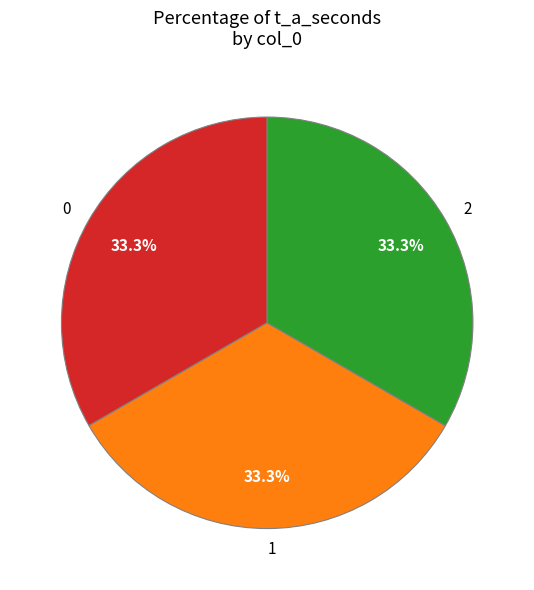

Do 1 and 2 together represent more than half of the pie?

Yes